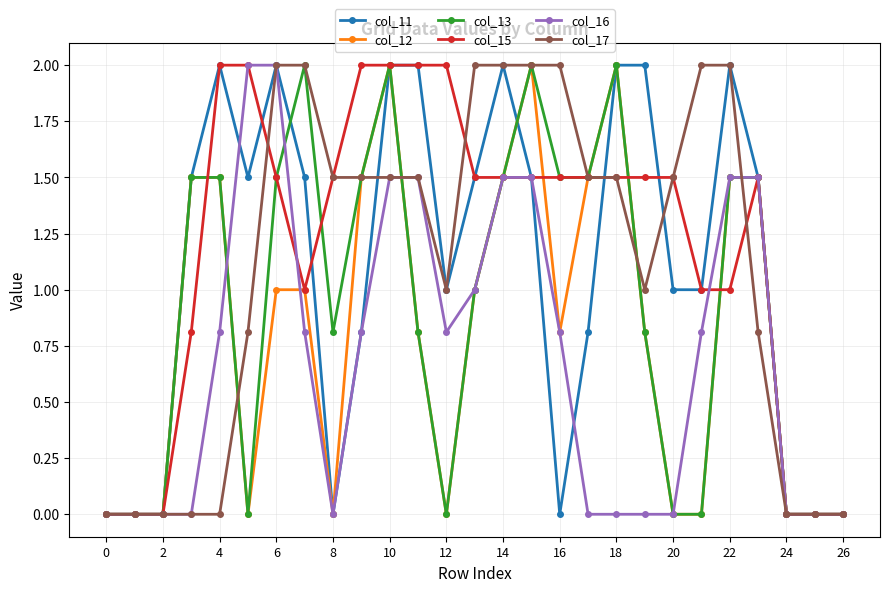

What is the value of the col_11 point at the 7th from the left?

2.0